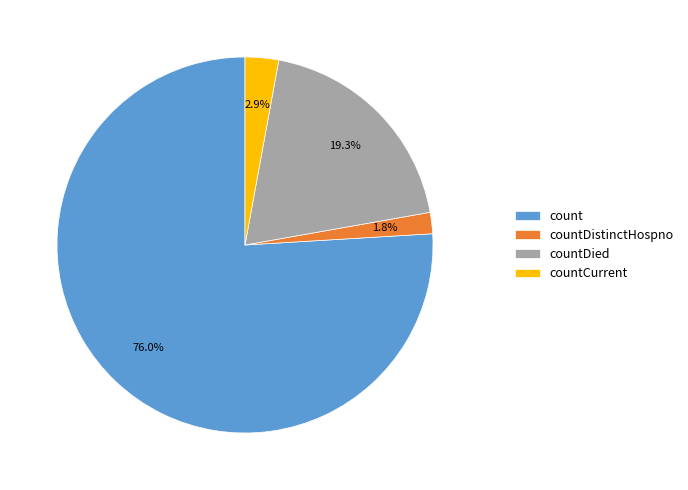

To the nearest percent, what is the difference between the largest and smallest slice percentages?

74%